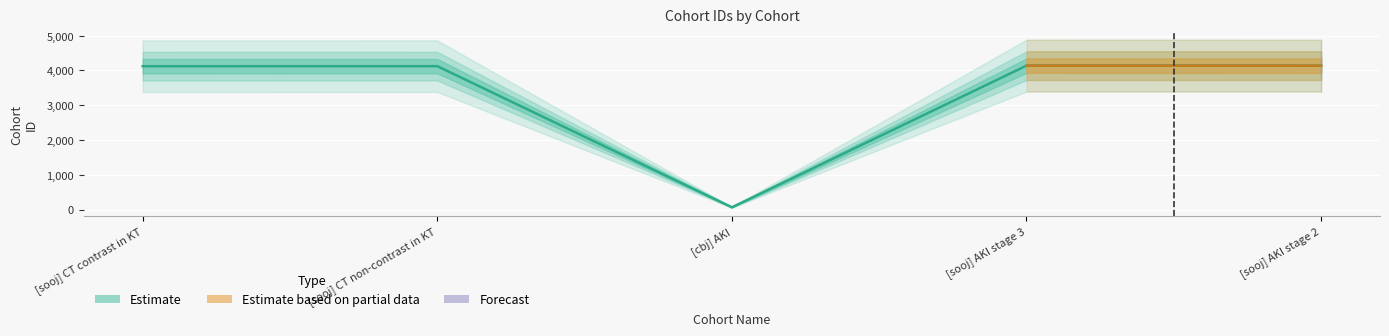

What is the value of the 5th point from the left?

4138